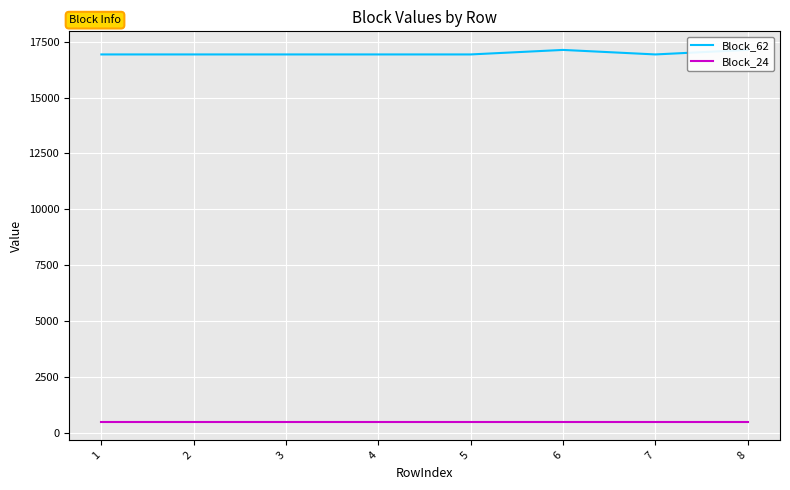

How many data points does each series have?

8